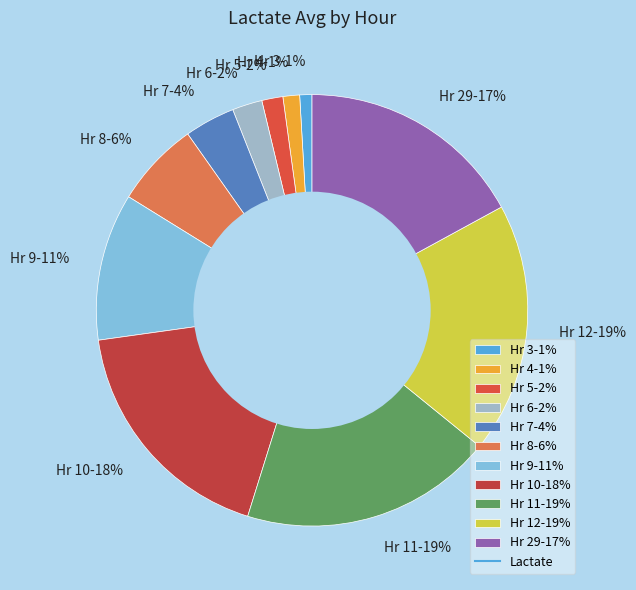

Does Hr 29 represent more than half of the total?

No